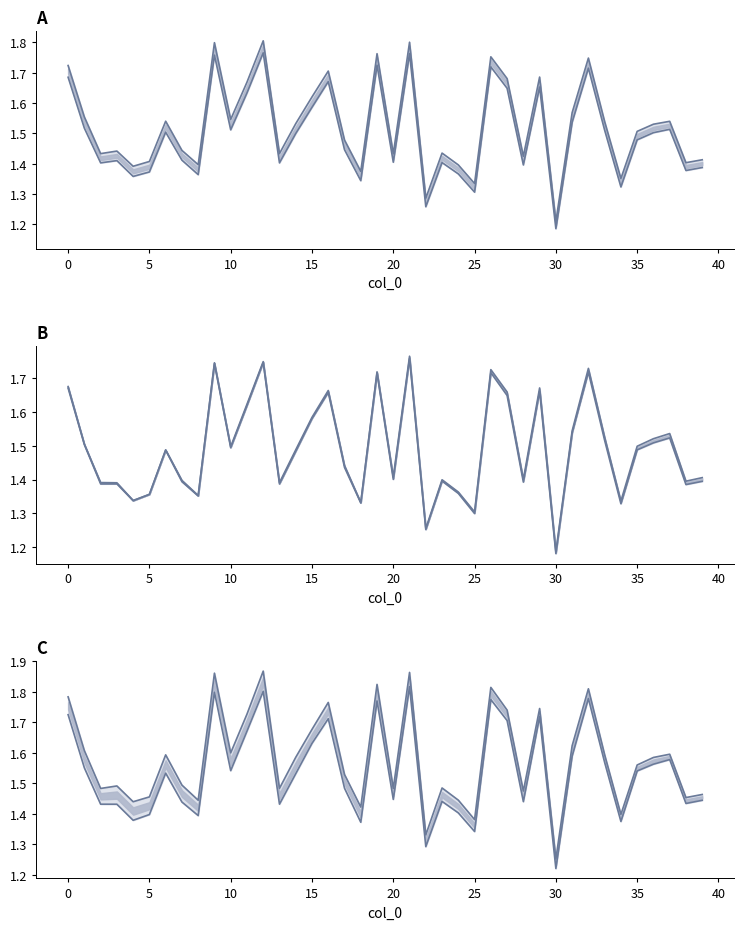

How many interior local peaks does the t3 series have?

12